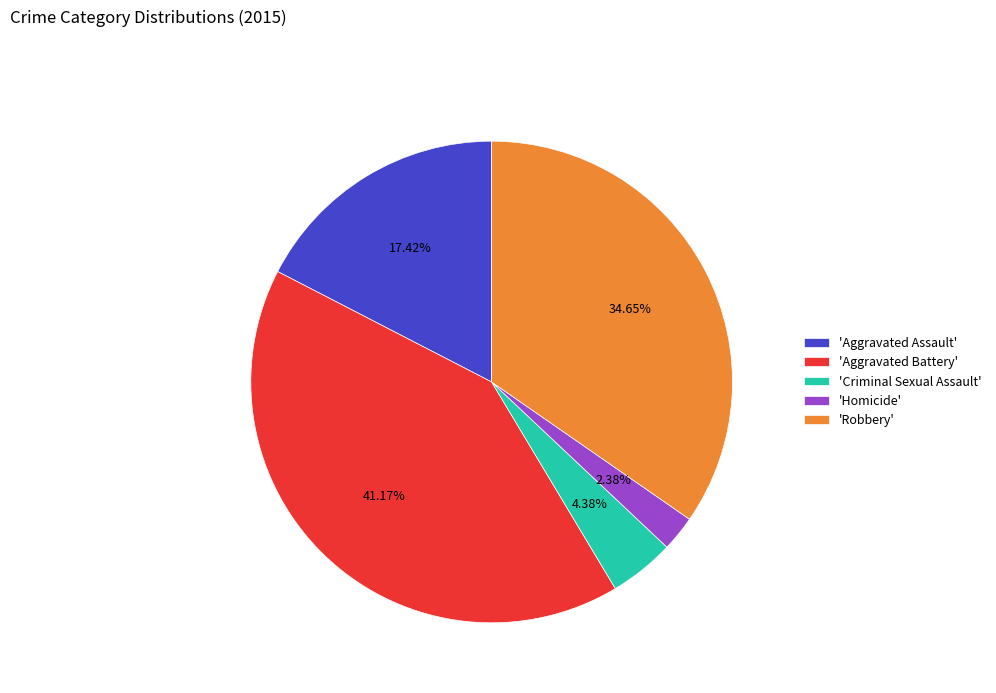

Which slice is the largest?

'Aggravated Battery'